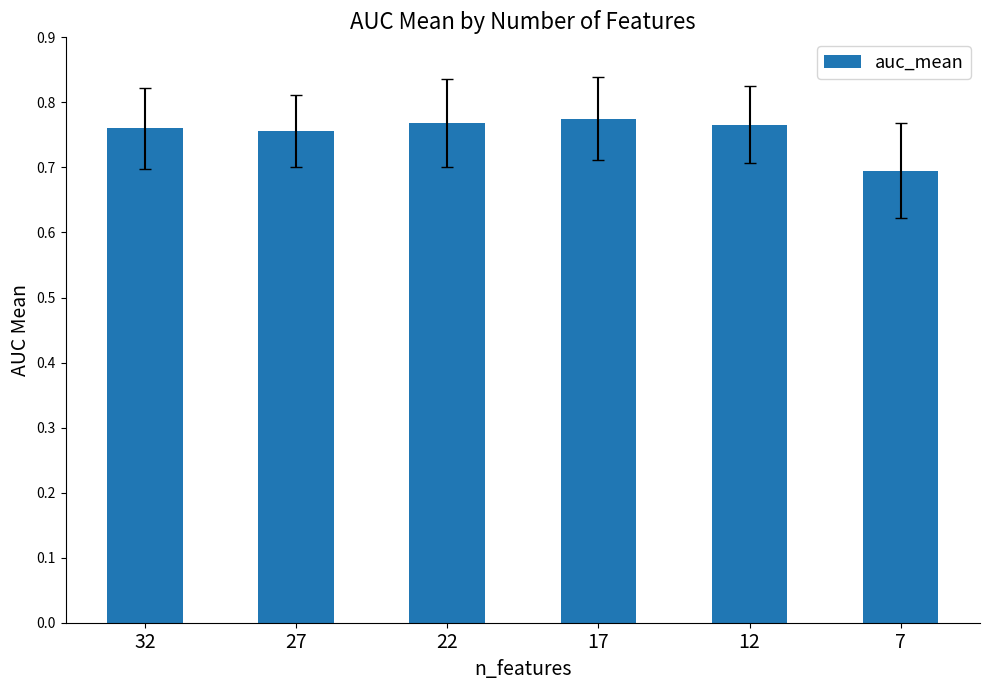

The chart shows a value of 0.3 at 12. True or false?

False